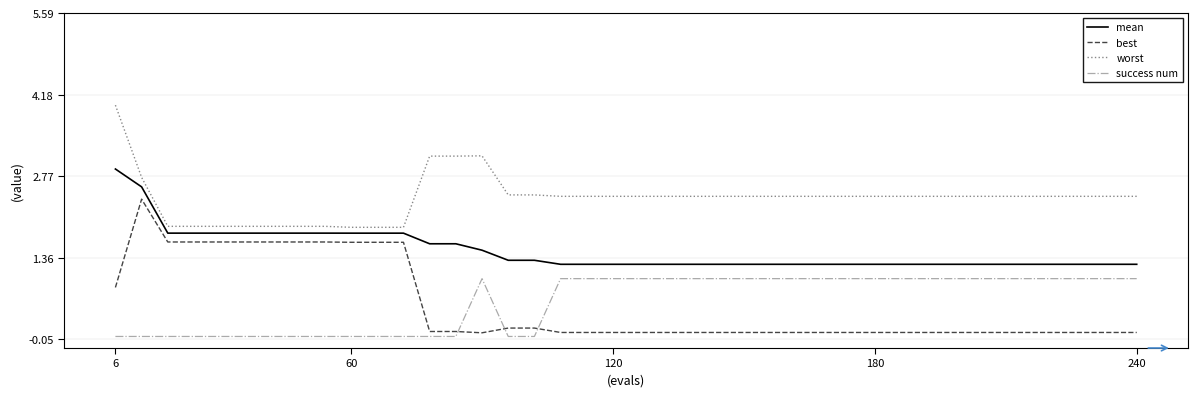

How many lines are shown in the chart?

4